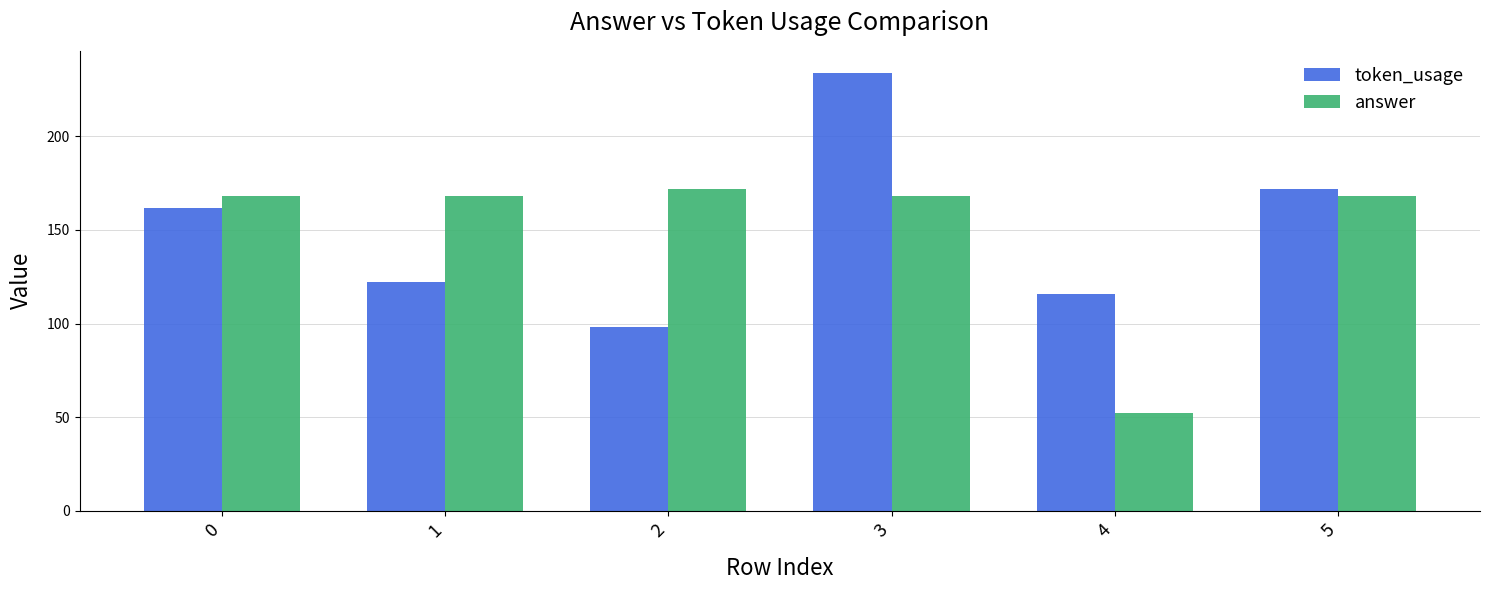

What are all the series names shown in the legend?

token_usage, answer